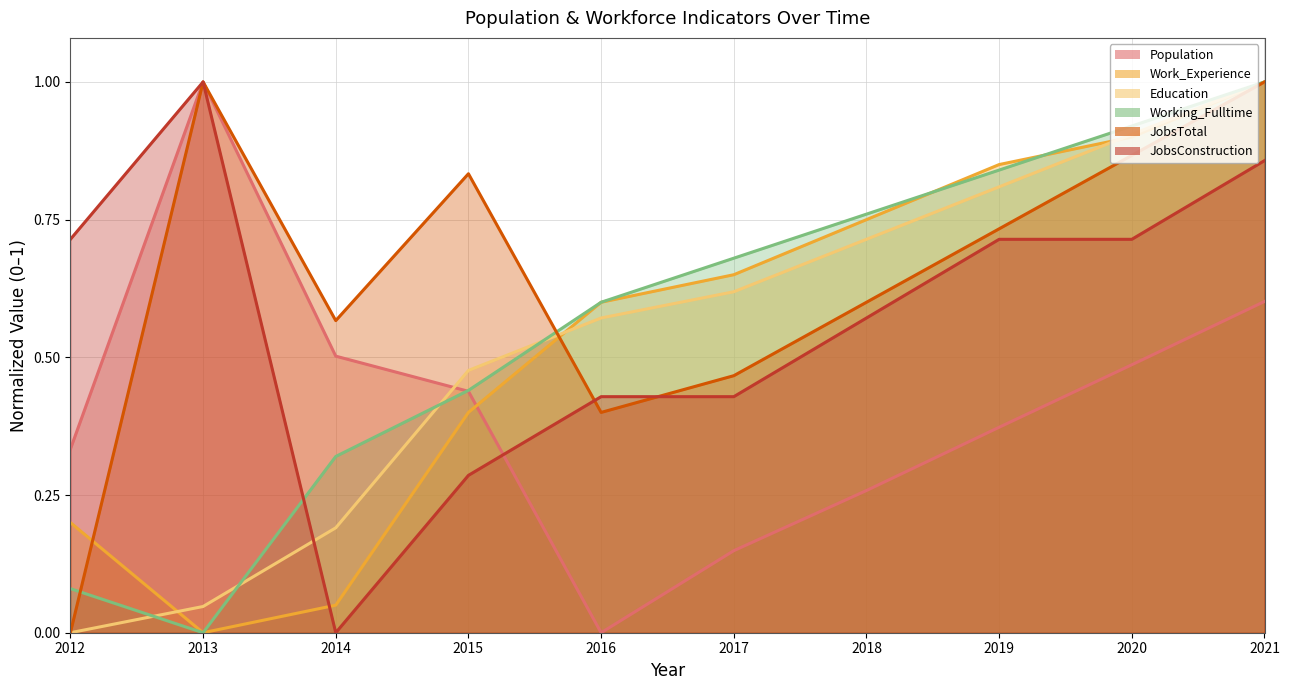

At which category does JobsConstruction reach its first local peak?

2013